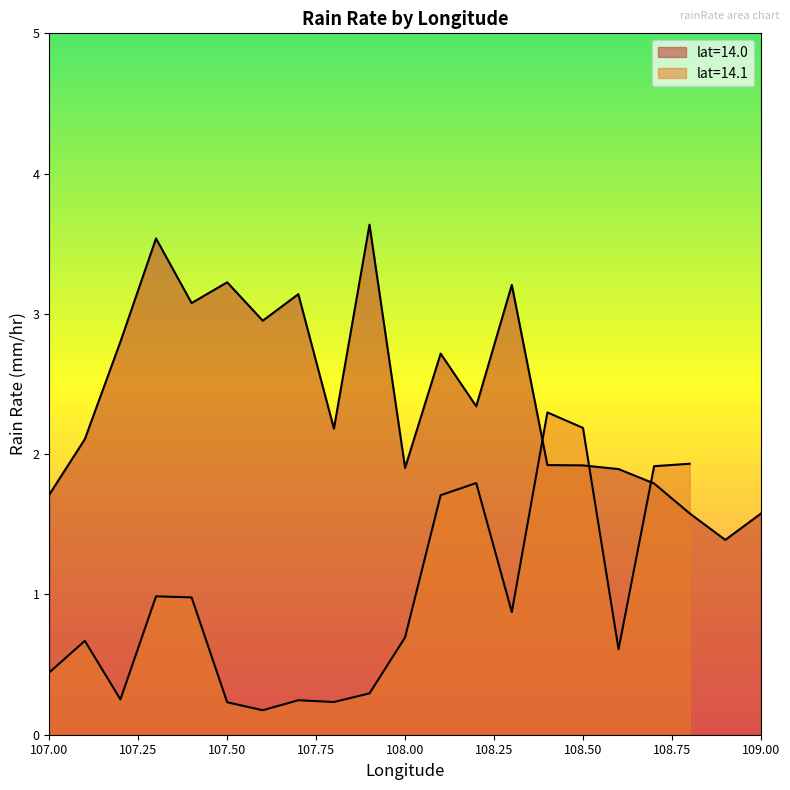

What is the sum of all values?

69.1